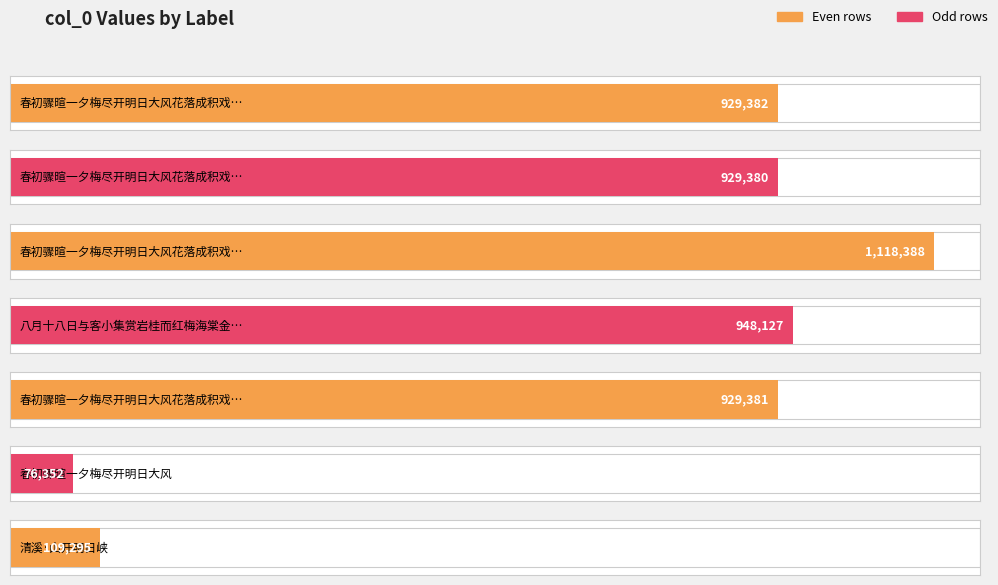

How many data points are less than 929381?

3